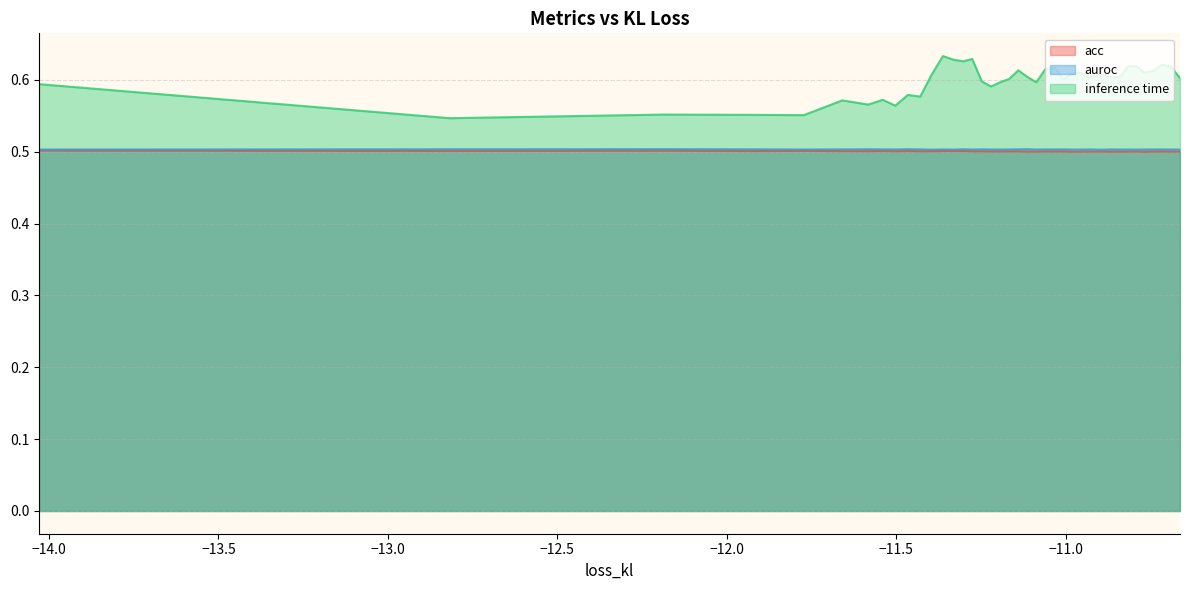

Which series has the widest spread of values?

inference time